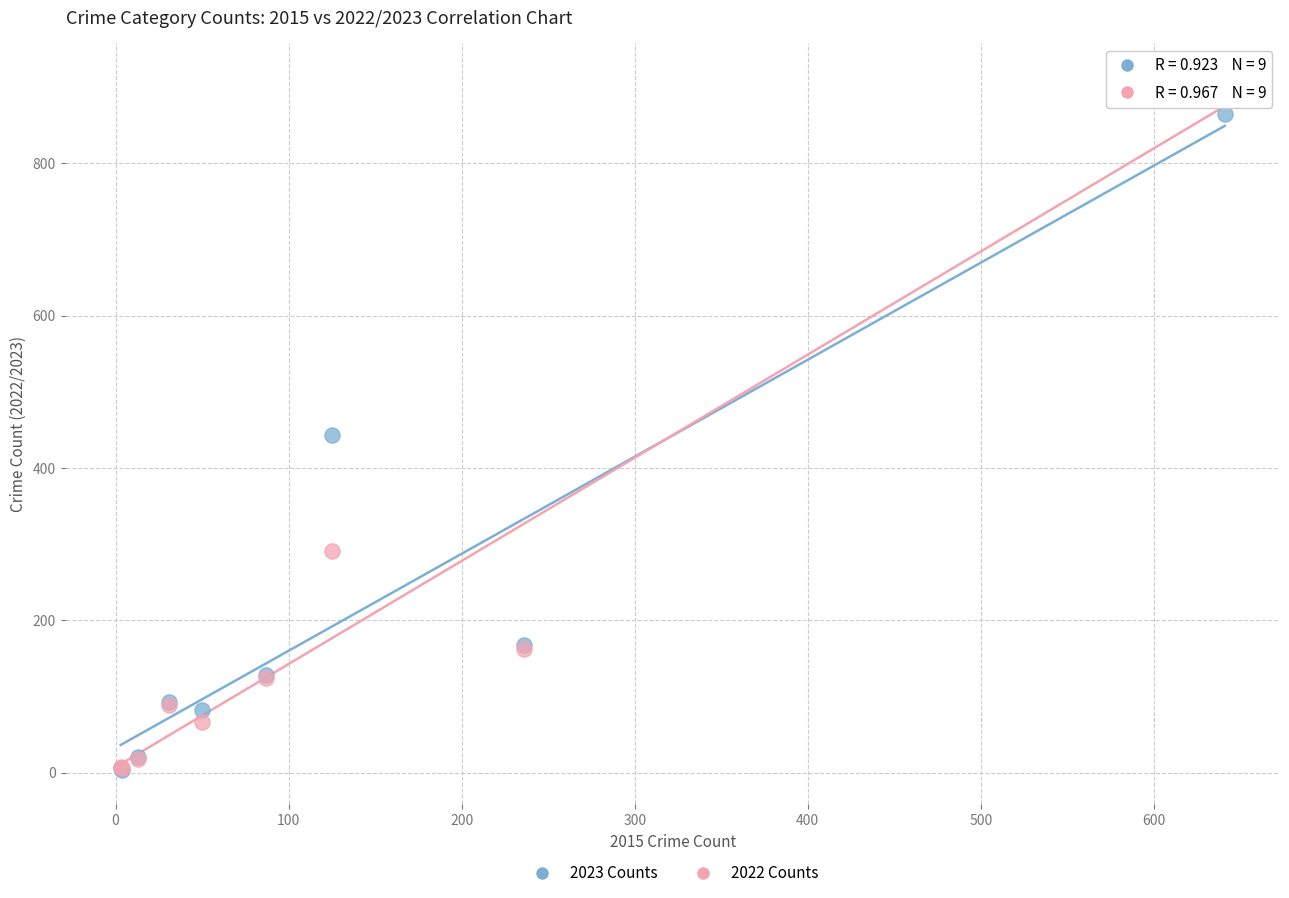

Which series has the widest spread of Y values?

2022 Counts